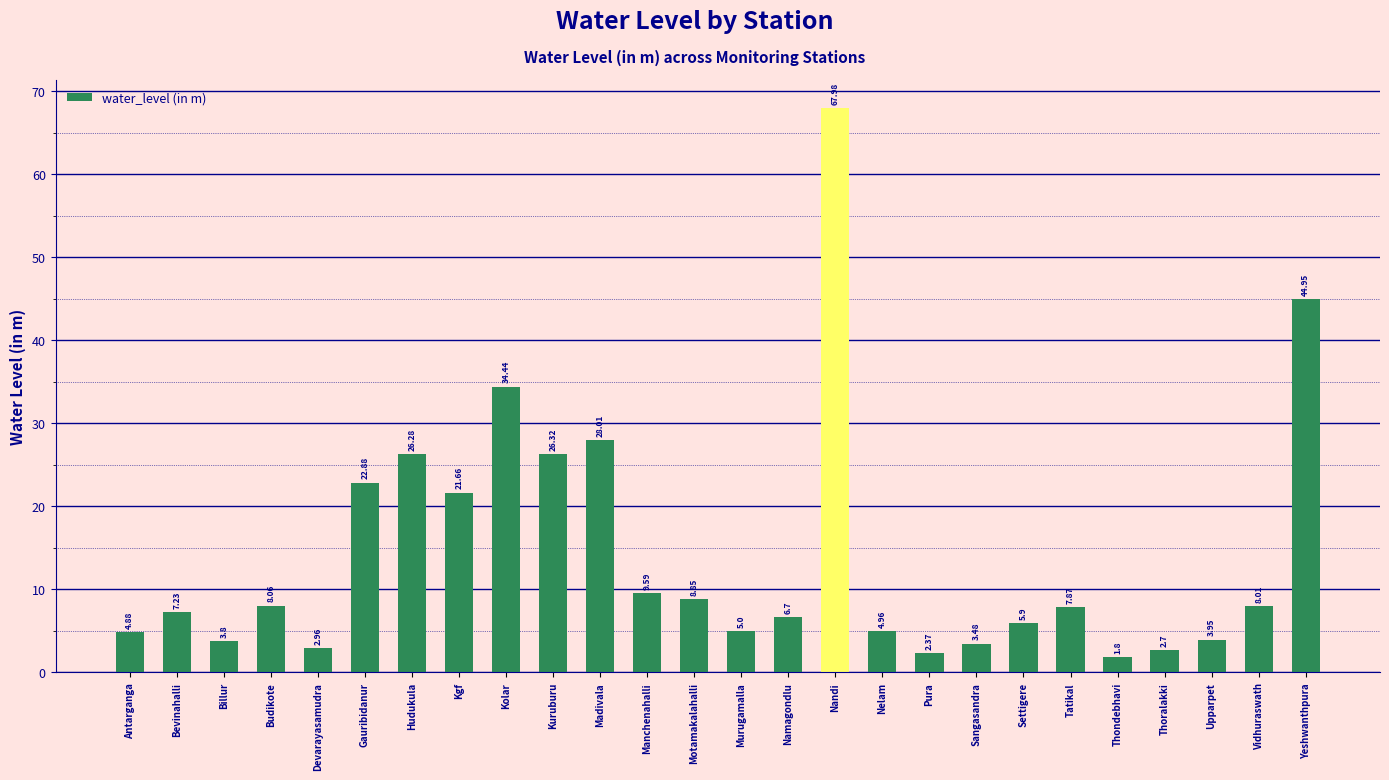

Where is the data nearest to the value 34?

Kolar